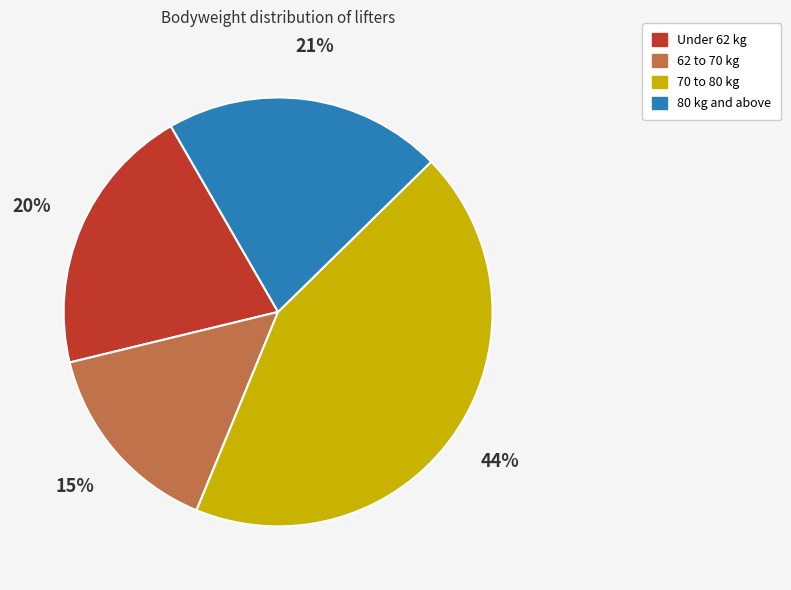

To the nearest percent, what is the average slice percentage?

25%